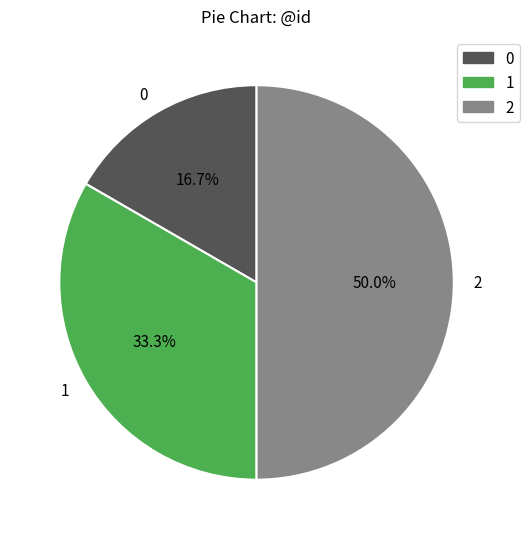

Is it true that 2 is 50% of the pie?

True